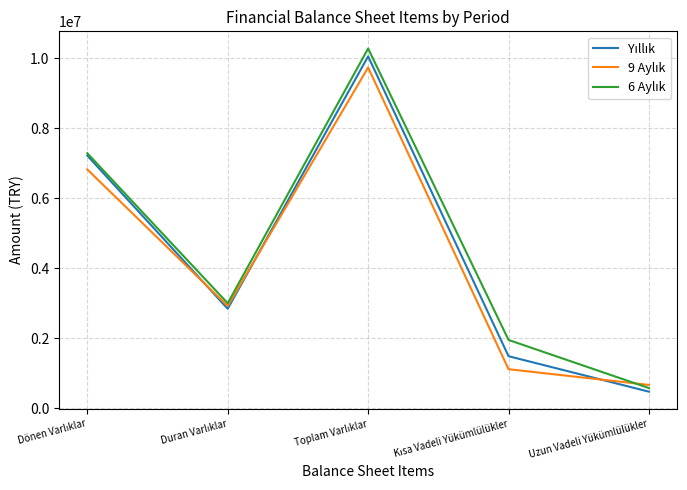

Which label corresponds to the smallest value in the chart?

Uzun Vadeli Yükümlülükler